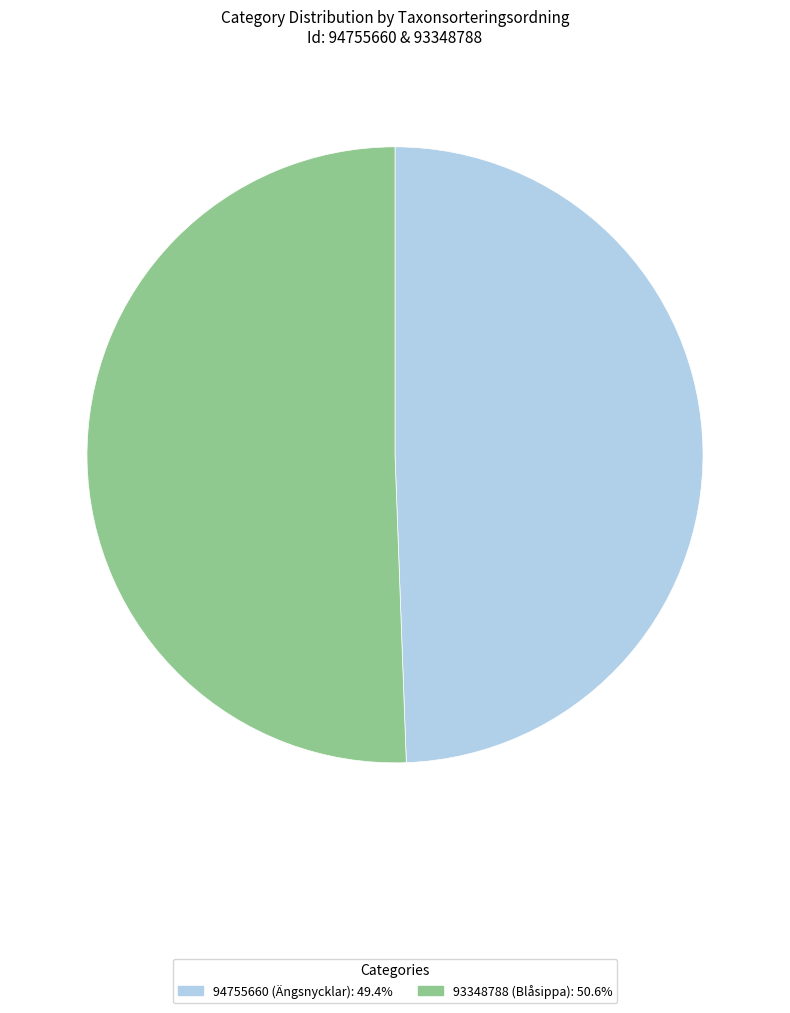

What is the largest slice in the pie chart?

93348788